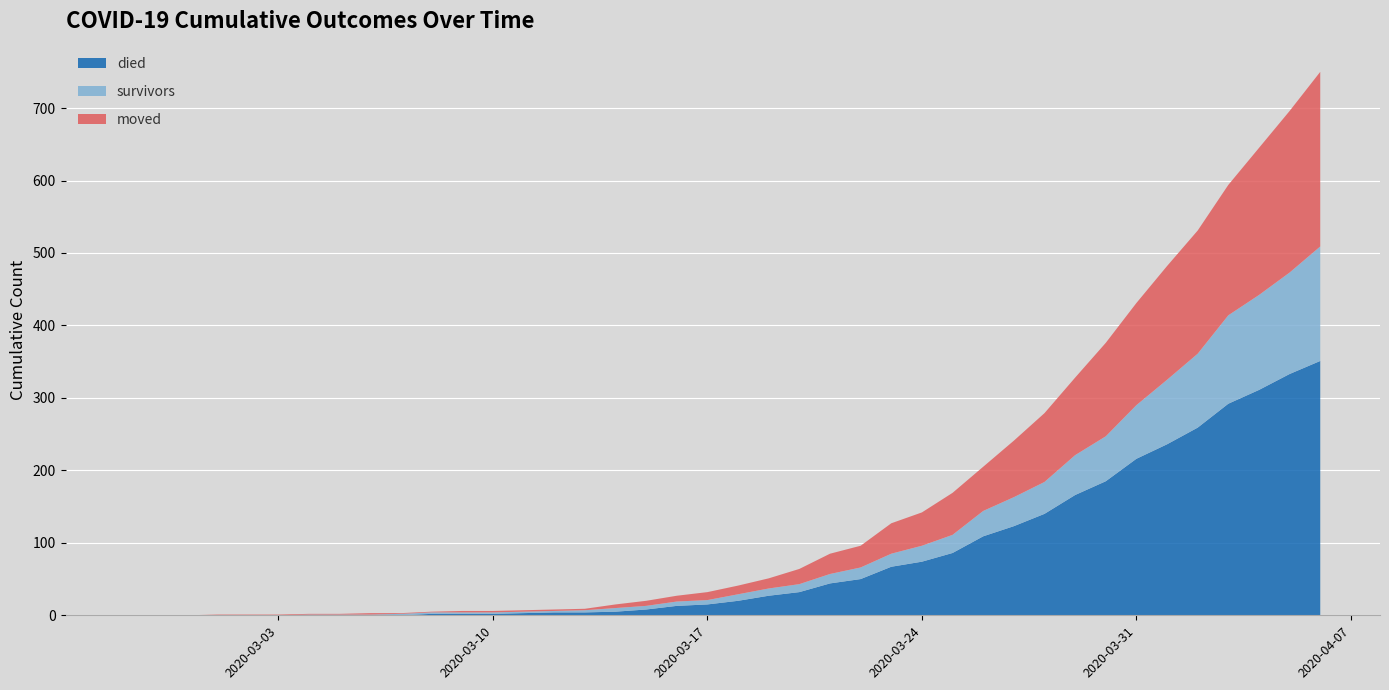

Reading right to left, transcribe all the data shown in this chart.

died: 351	333	311	292	259	236	216	185	166	140	123	109	86	74	67	50	44	32	27	20	15	13	8	5	4	4	3	2	2	2	0	0	0	0	0	0	0	0	0	0
survivors: 158	140	131	122	102	89	74	62	55	44	40	35	25	22	18	16	13	11	10	9	6	6	5	5	3	2	2	2	2	2	2	1	1	1	0	0	0	0	0	0
moved: 241	223	203	180	170	157	141	129	107	95	78	61	58	46	42	30	28	21	14	12	11	8	7	5	2	2	2	2	2	1	1	2	1	1	1	1	1	0	0	0